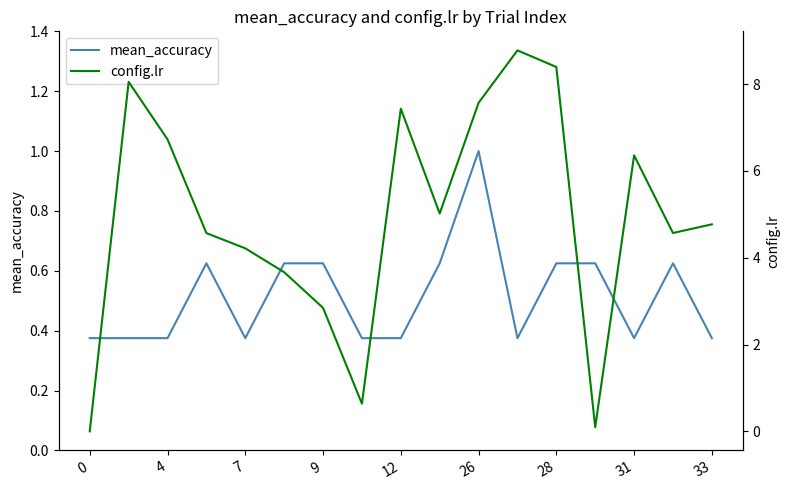

True or false: mean_accuracy has a value of 0.5 at 12.

False